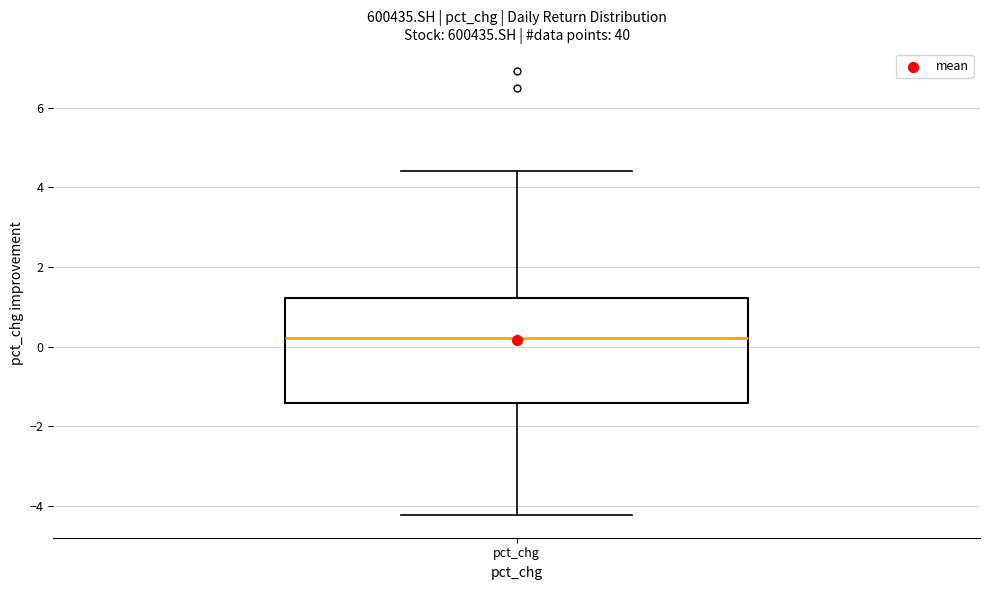

Read this box plot against the y-axis: the position of the median line, the range covered by the box, and the ends of both whiskers. The values are not printed on the chart, so give them approximately, as read against the axis.

median 0.2, box -1.4 to 1.2, whiskers -4.2 to 4.4